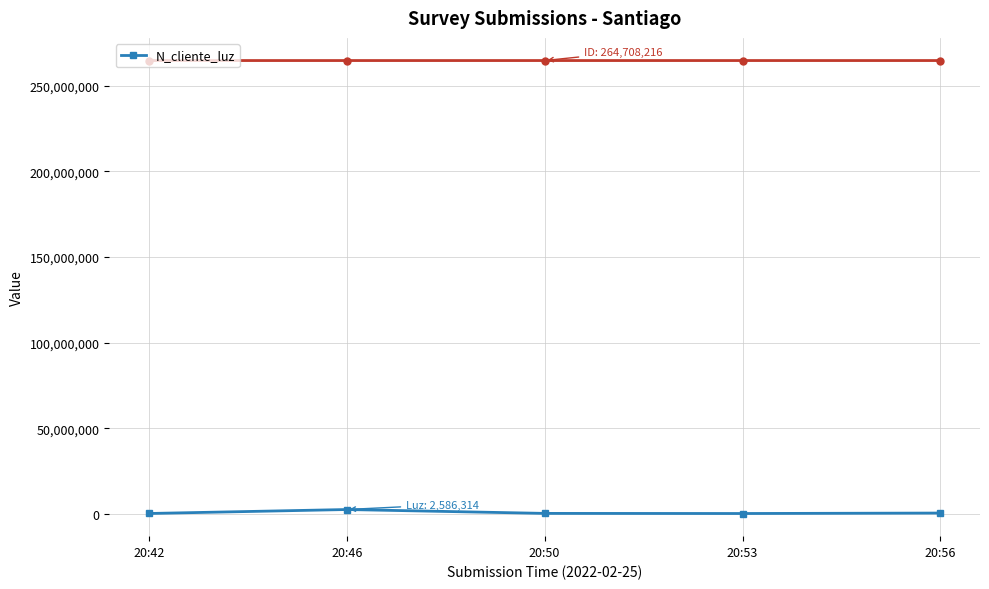

True or false: the data shows 2586314 at 20:46.

True